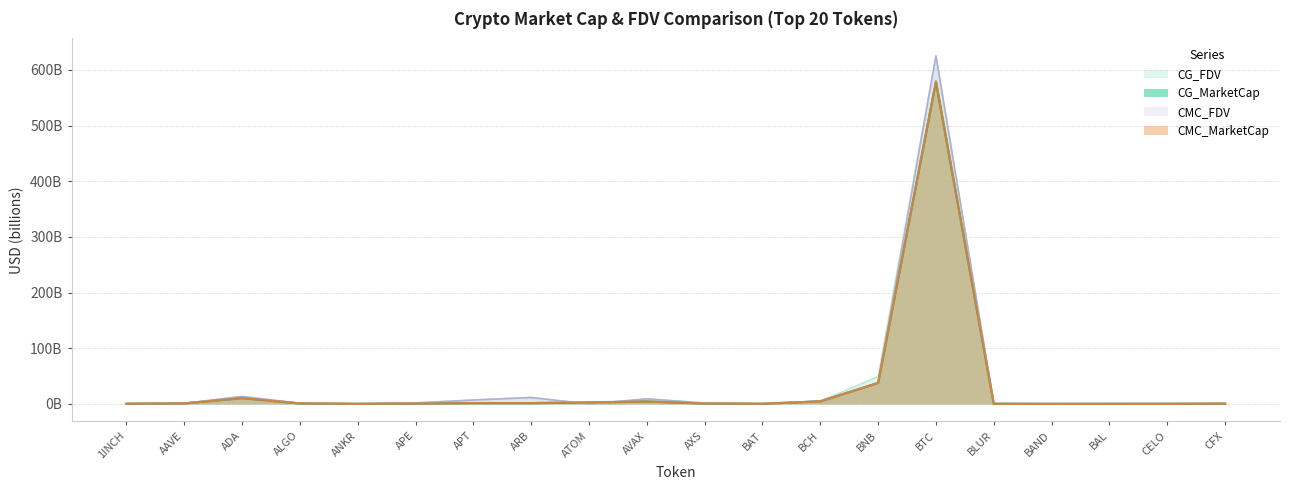

Is it true that CG_FDV equals 0.2 at ANKR?

False